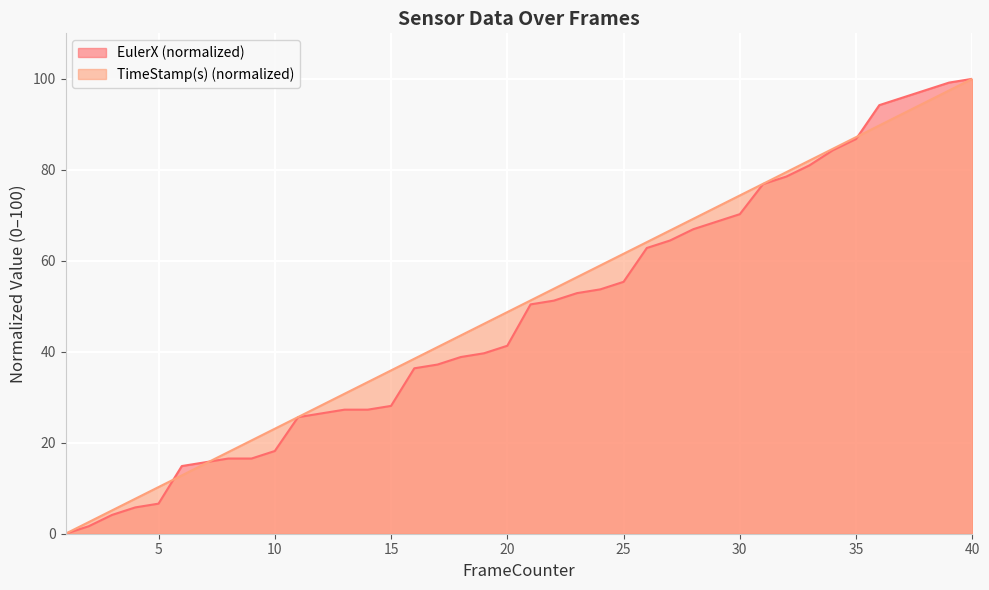

True or false: TimeStamp(s) has more than 0 interior local peaks.

False